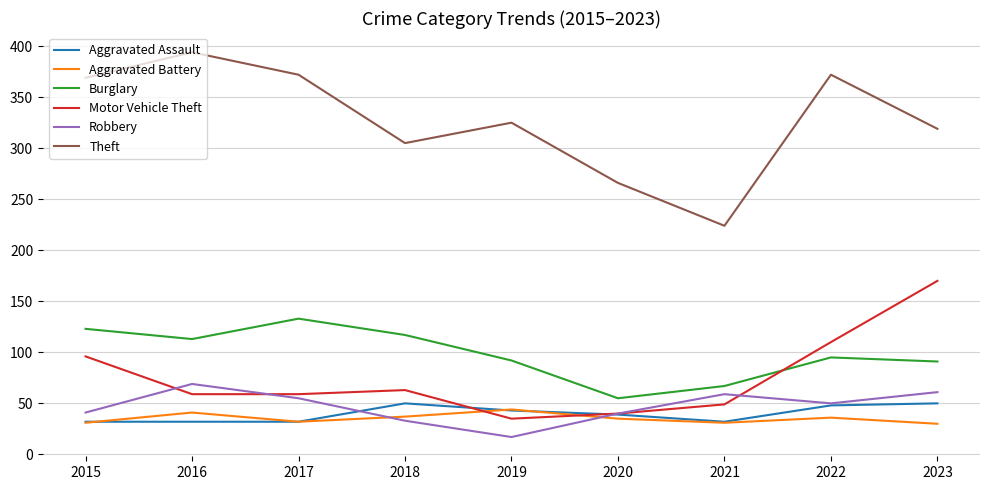

What is the difference between the highest and lowest values at 2016?

362